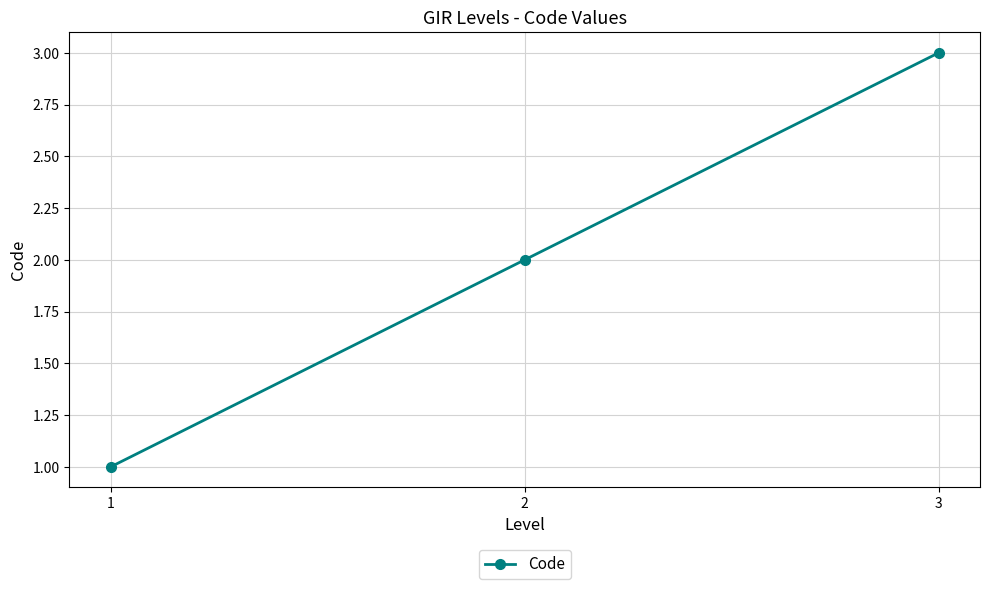

What is the sum of the values at 1 and 2?

3